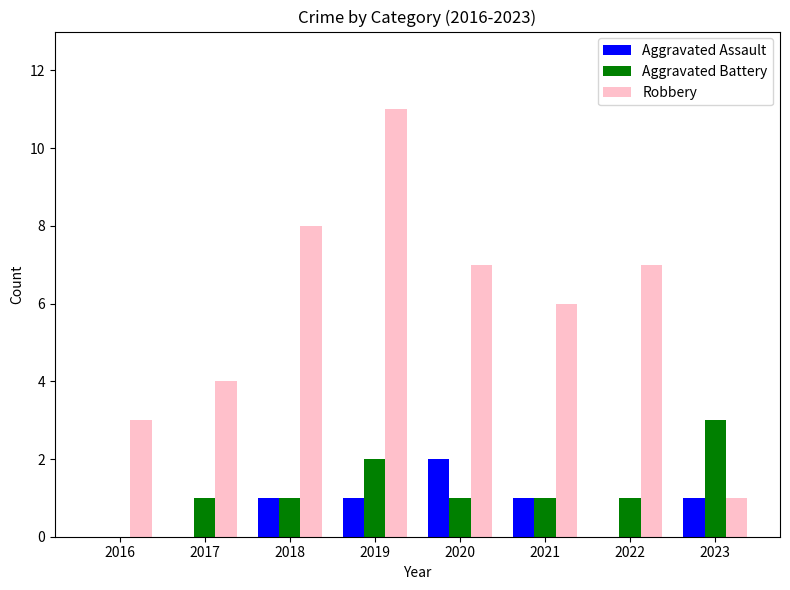

What is the sum of the Robbery values at 2019 and 2017?

15